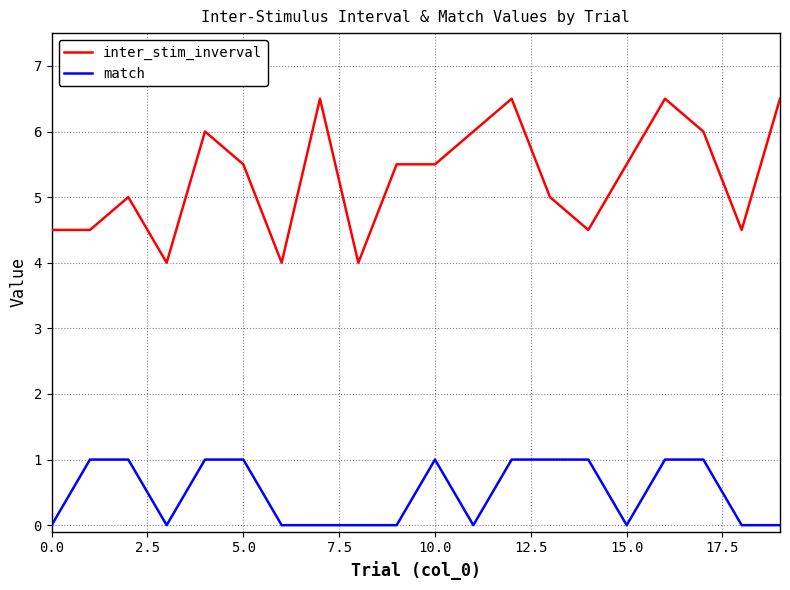

What is the greatest value displayed?

6.5